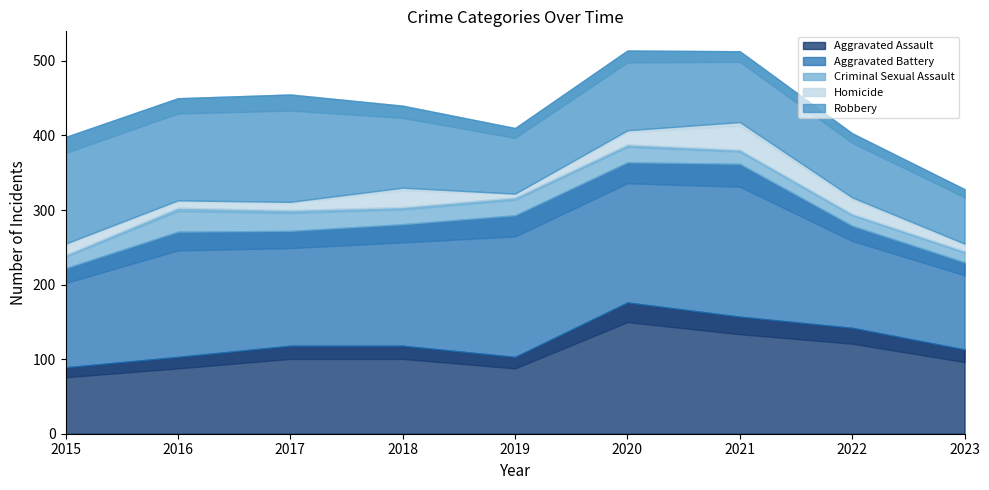

At which label does Robbery reach its peak?

2017